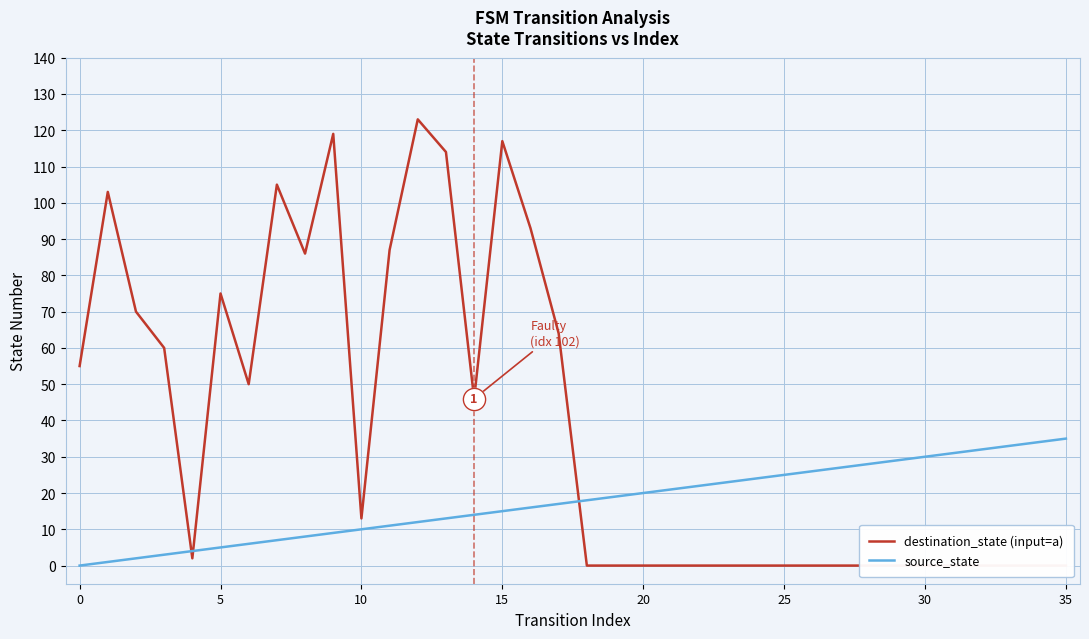

How many values in source_state are above zero?

35